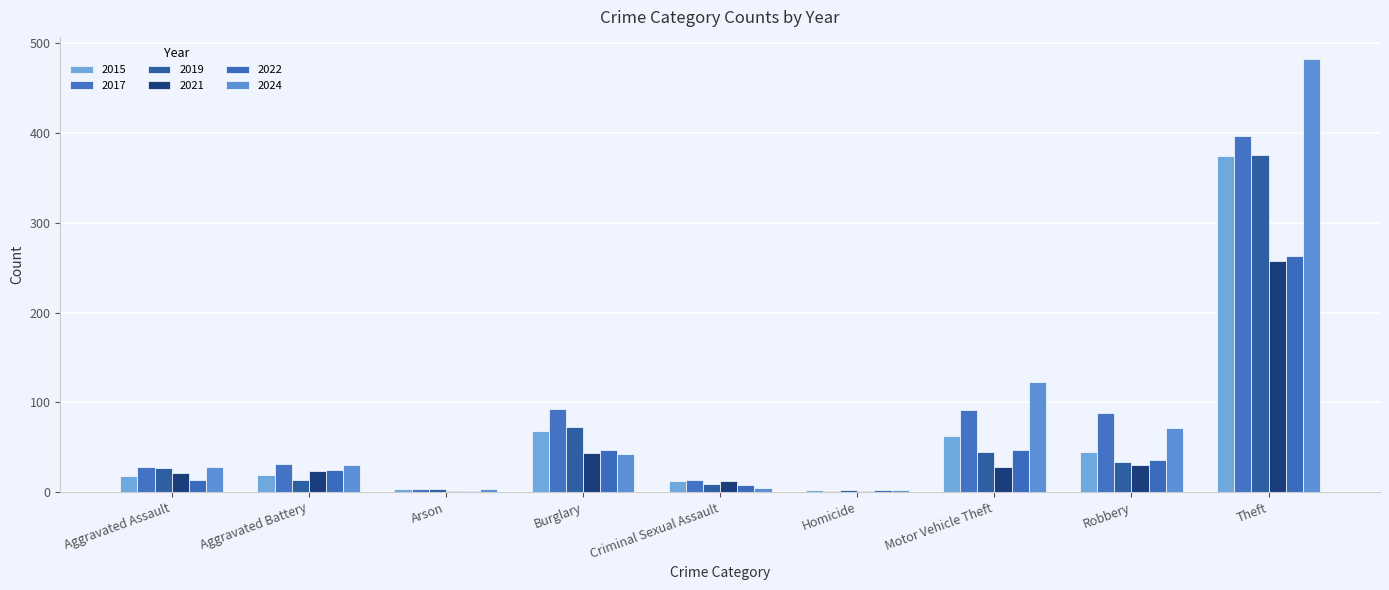

Are the bars grouped side by side (vs. stacked)?

Yes